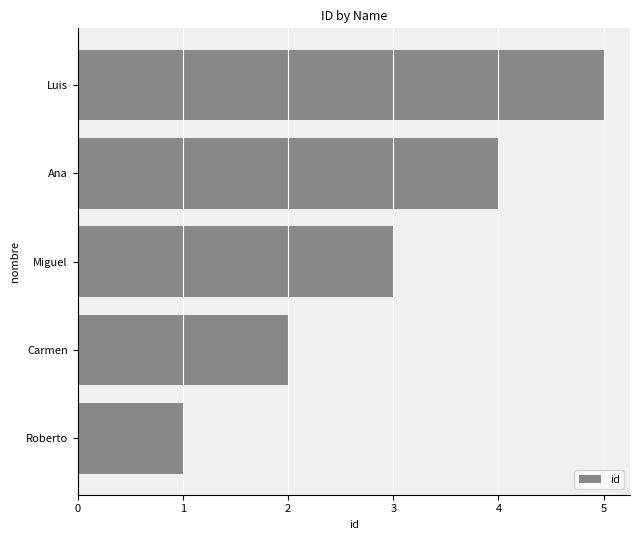

What is the sum of the values at Carmen and Roberto?

3